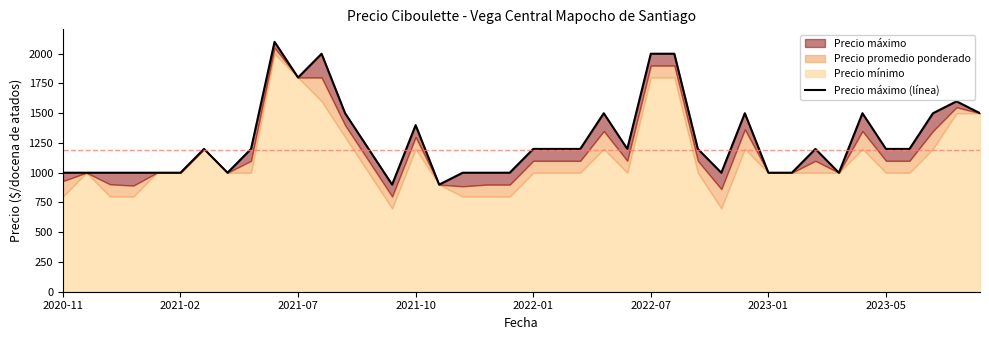

True or false: there are more than 0 points higher than both neighbors.

True